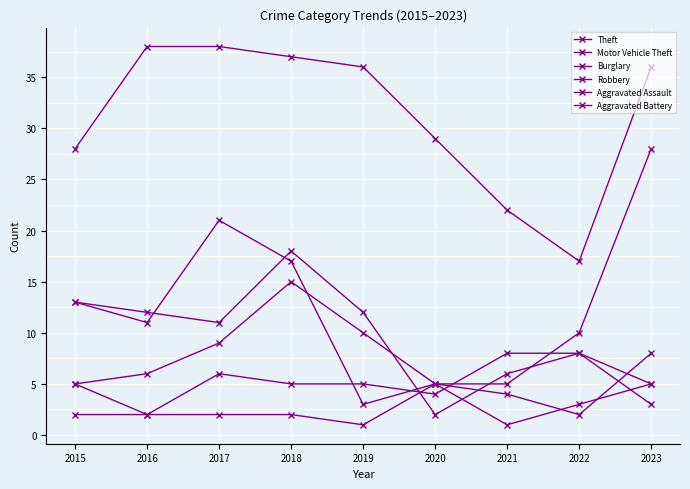

Which series ends up on top after the final intersection of Aggravated Battery and Aggravated Assault?

Aggravated Assault